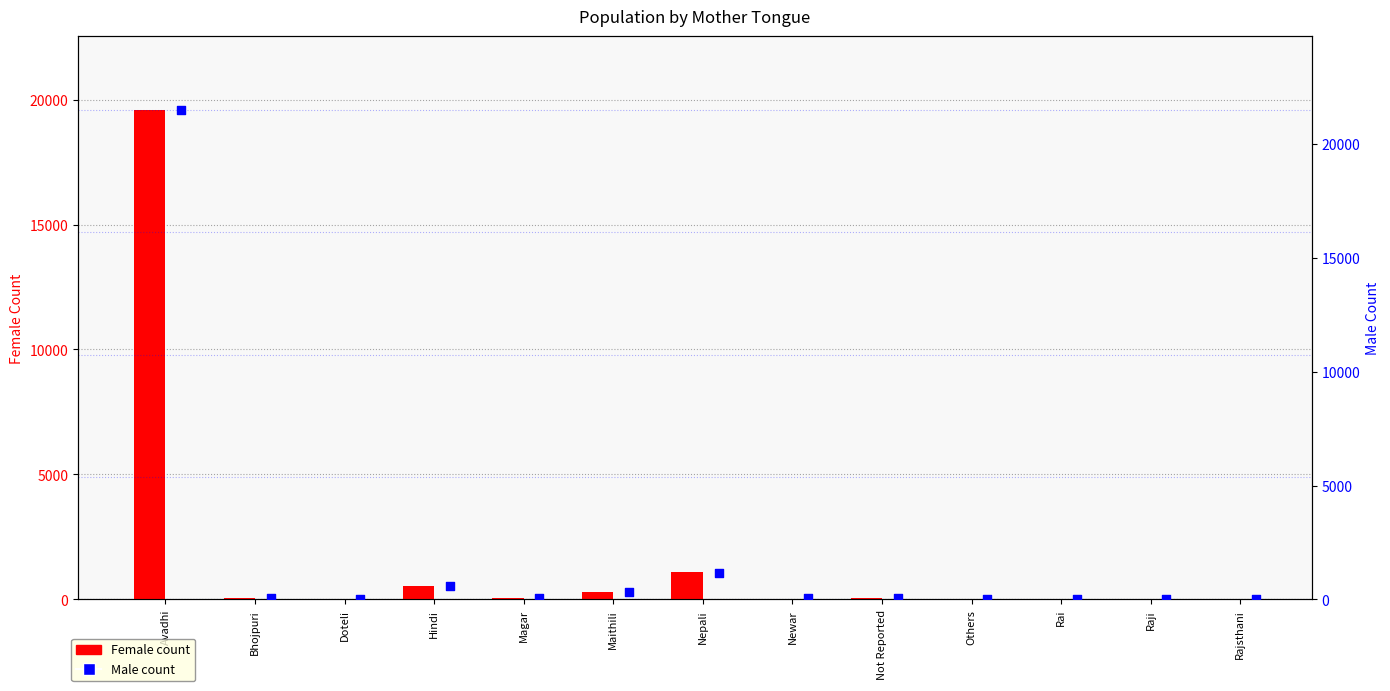

Which series reaches the maximum Y coordinate?

Male